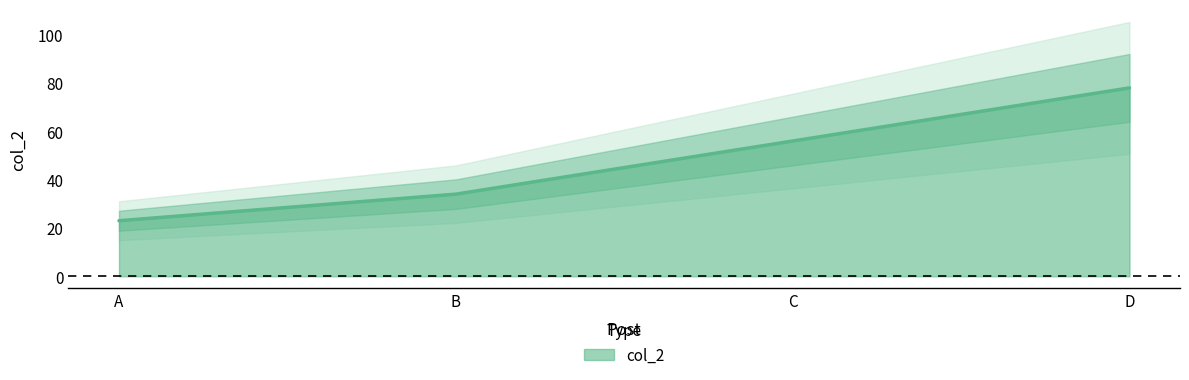

How many data points are less than 56?

2